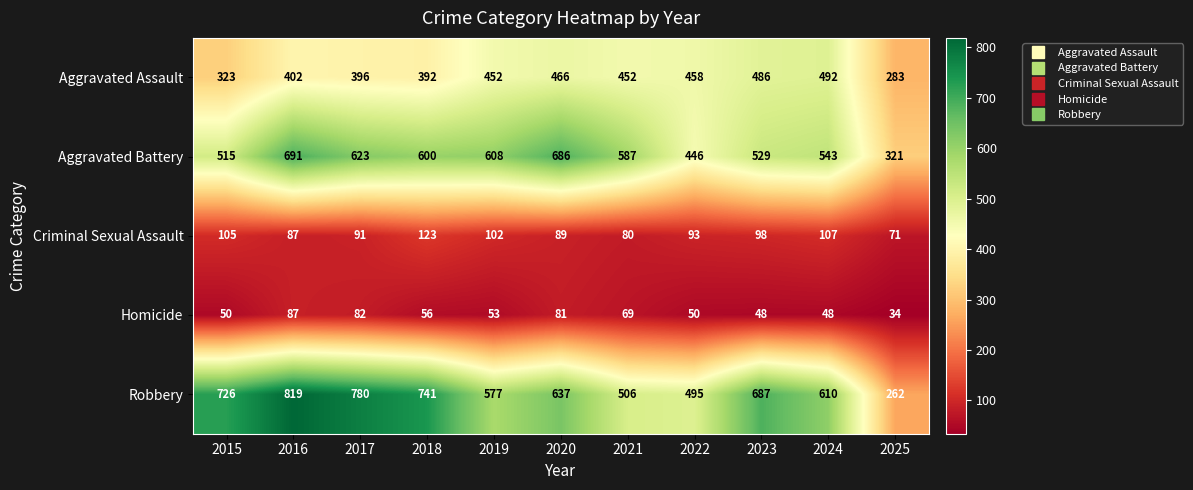

At which category is the sum across all series the highest?

2016